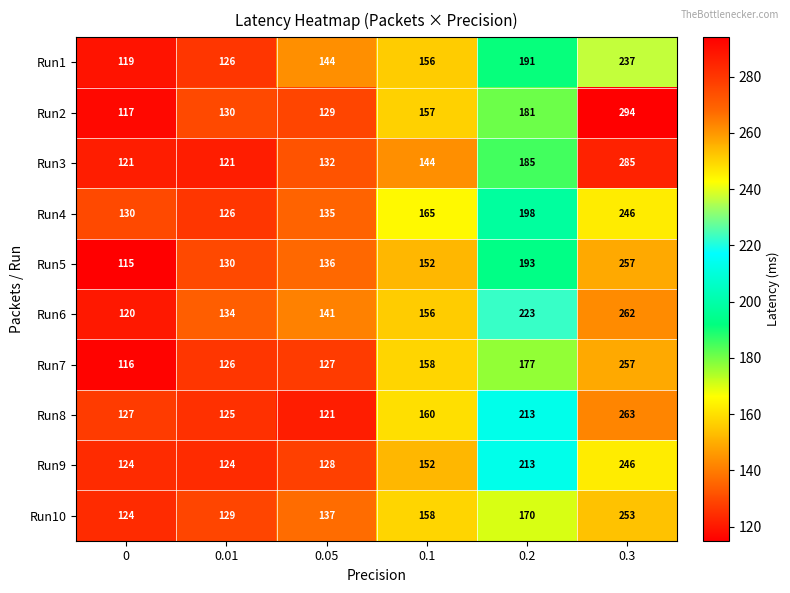

Which series has the widest spread of values?

Run2